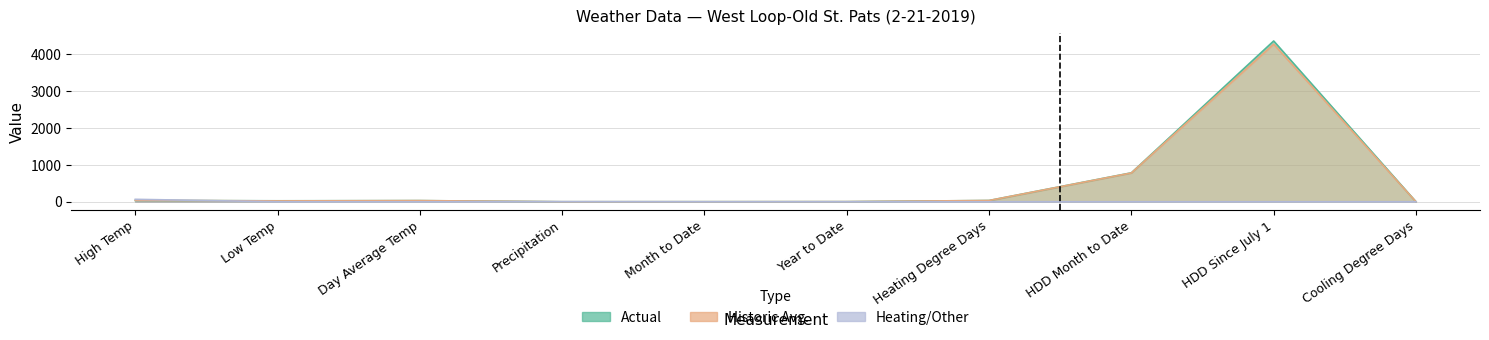

What is the sum of all Actual values?

5277.9